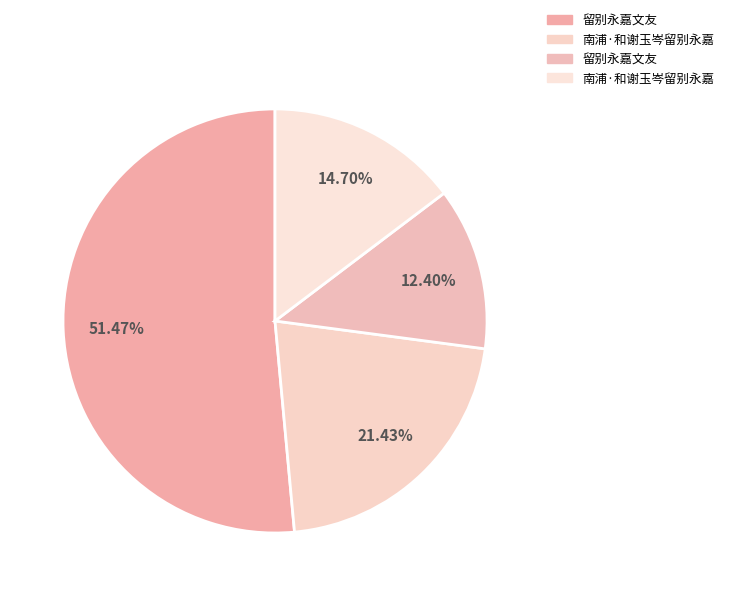

How many segments does this pie chart have?

4